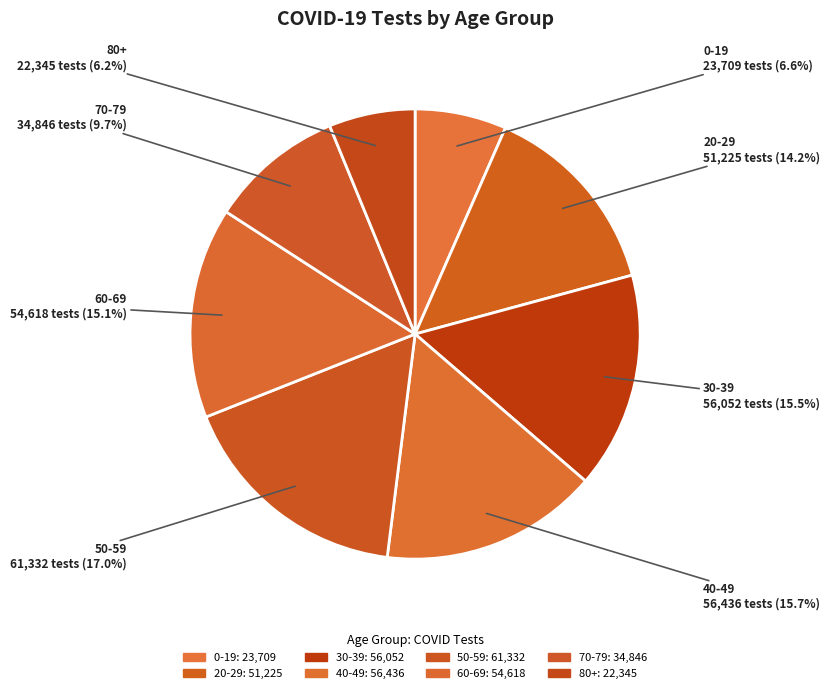

How many slices are in this pie chart?

8